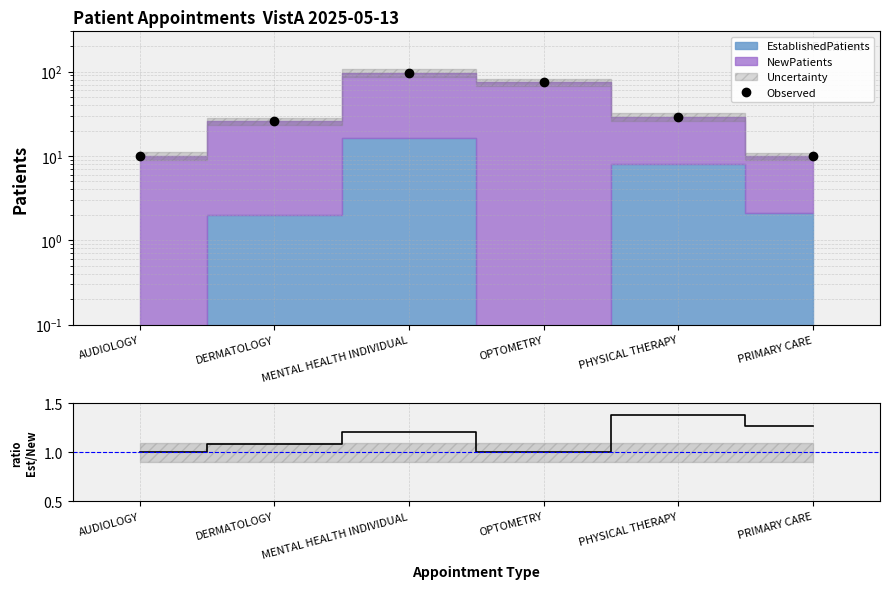

Which category has the lowest value across all series?

AUDIOLOGY